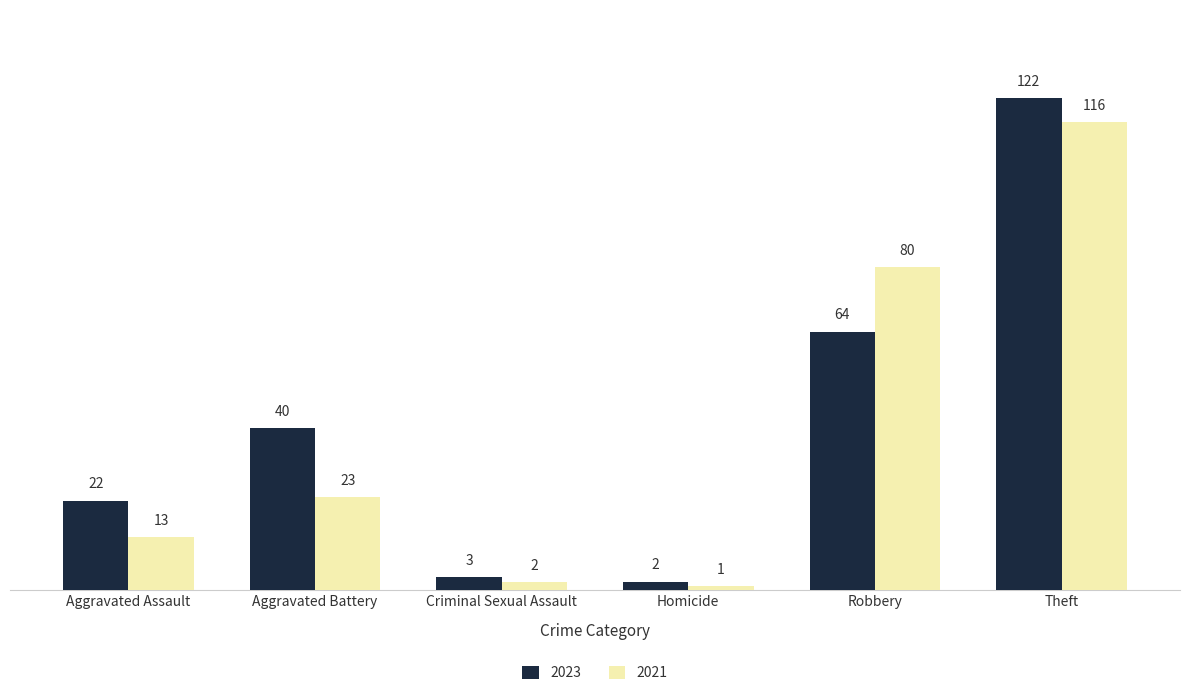

Does the chart contain stacked bars?

No